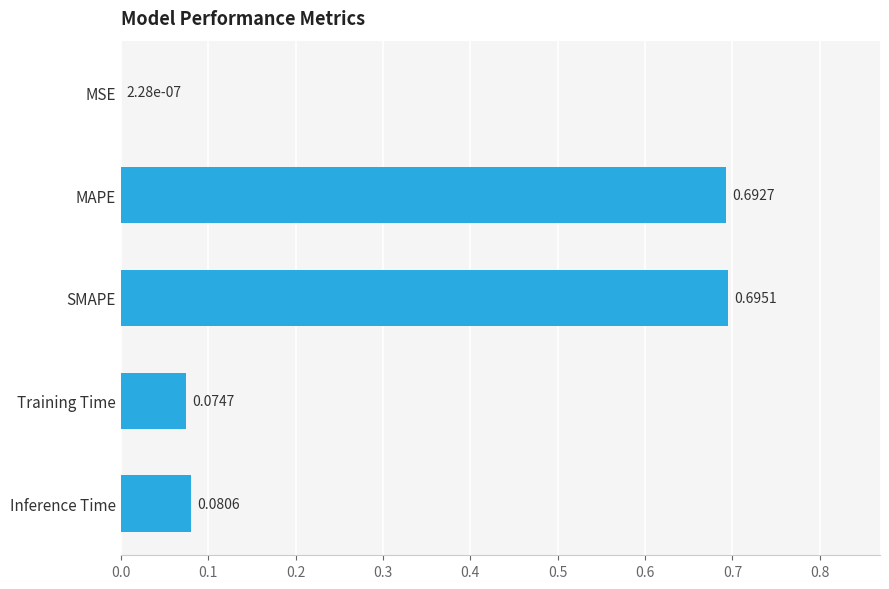

What is the sum of all values?

1.5